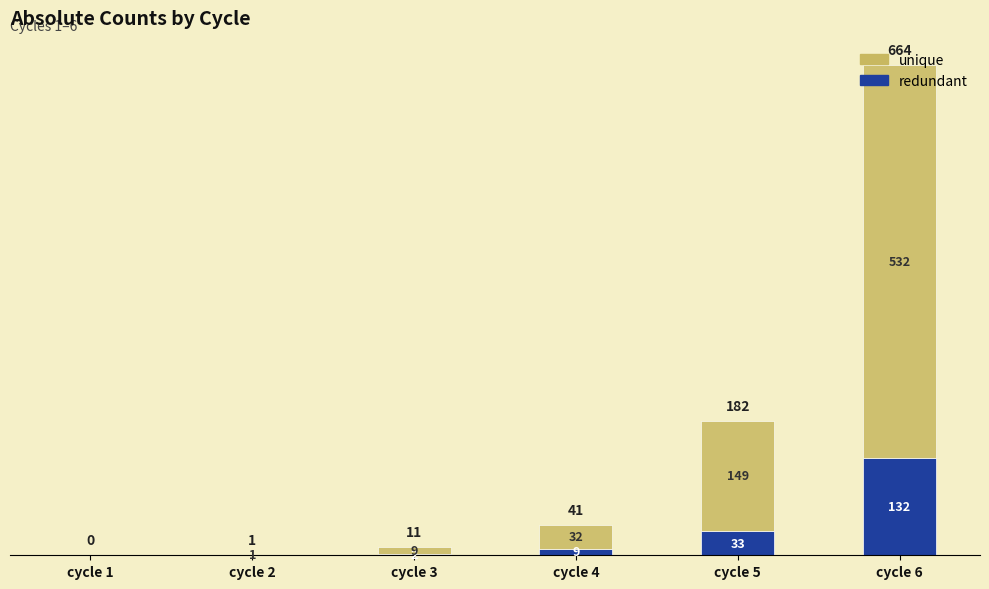

At which label does redundant reach its peak?

cycle 6